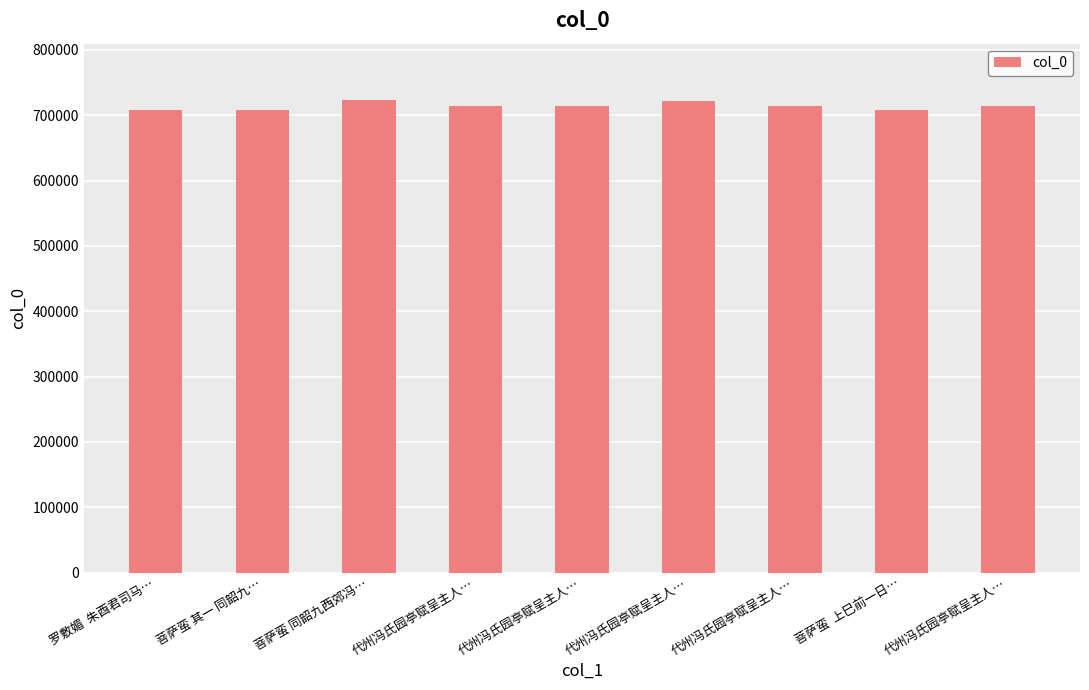

How many data points does each series have?

9